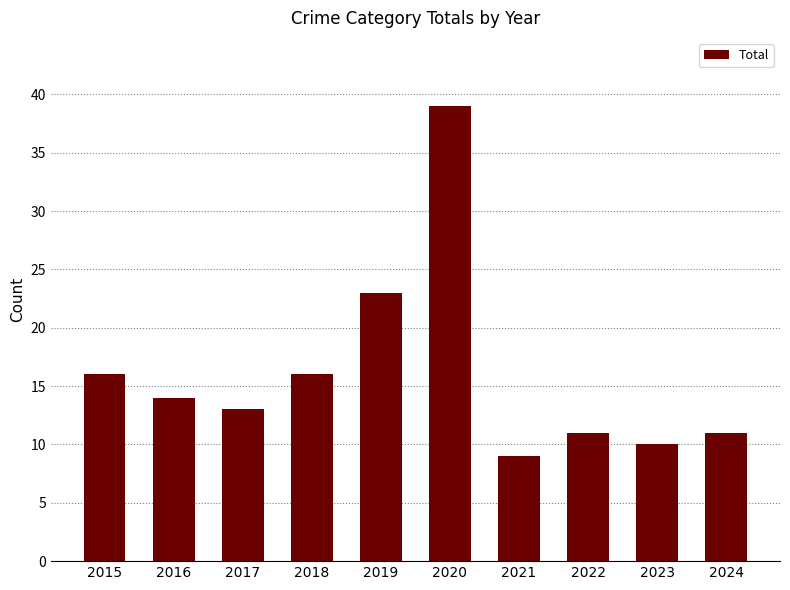

Does the chart contain any negative values?

No